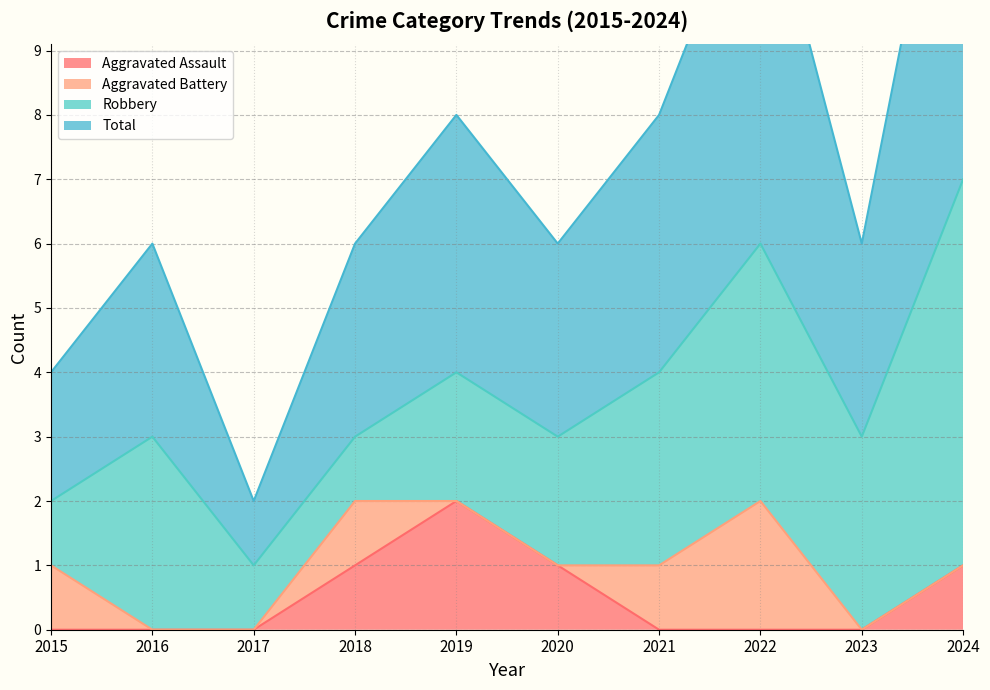

At which category is the sum across all series the highest?

2024